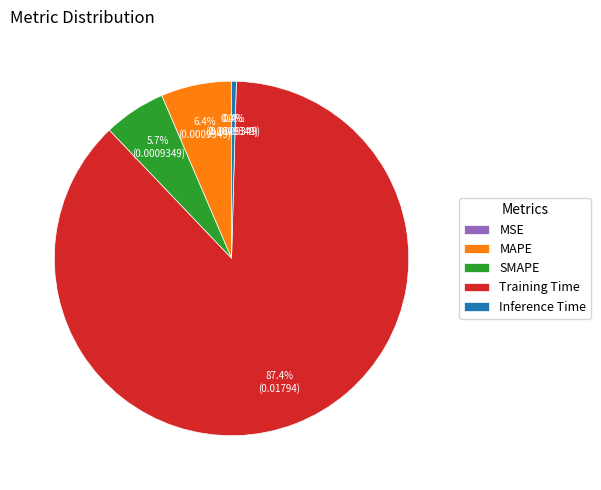

Which category has the biggest portion of the pie?

Training Time